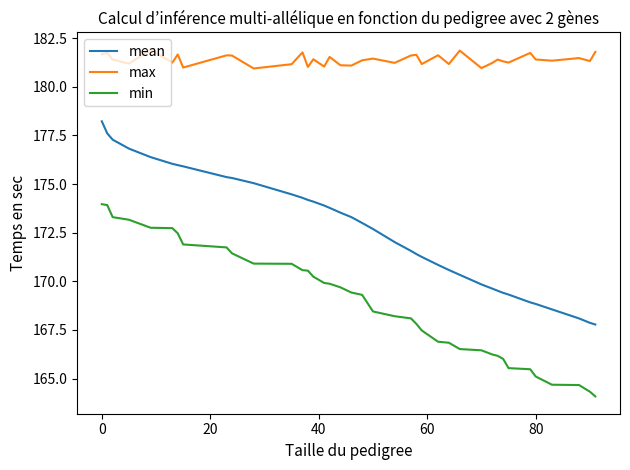

True or false: min and max cross at least once.

False